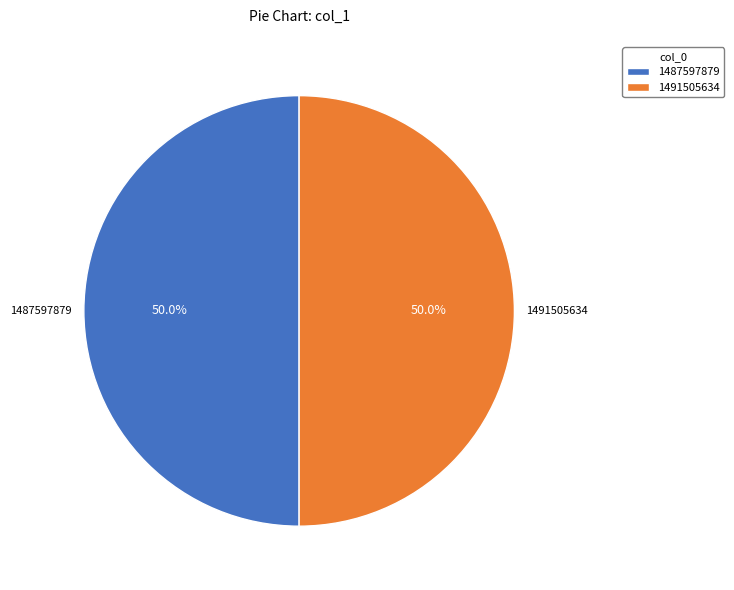

What is the ratio of the value at 1491505634 to the value at 1487597879?

1.0